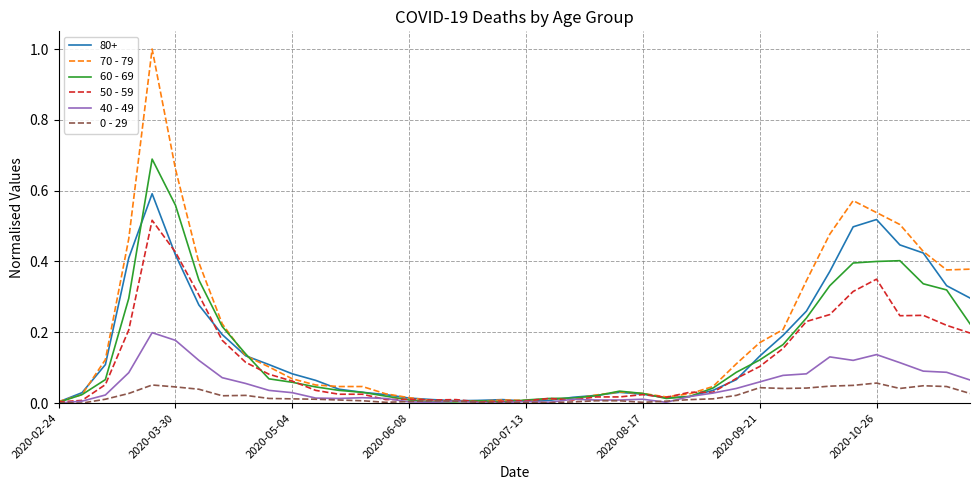

Does the chart have visible grid lines?

Yes